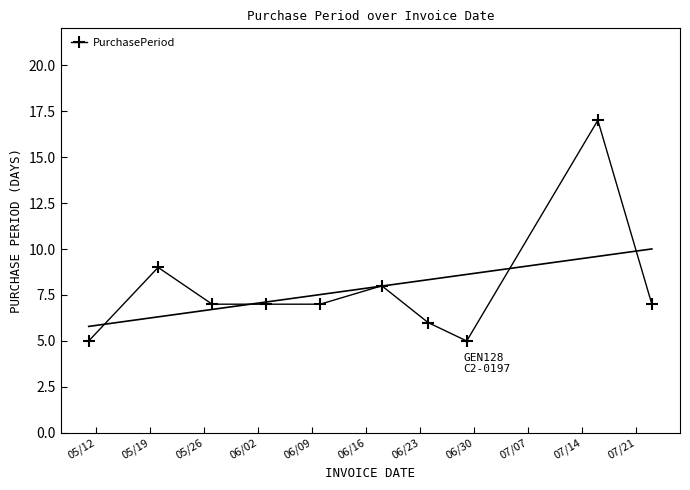

What is the highest value of the PurchasePeriod series?

17